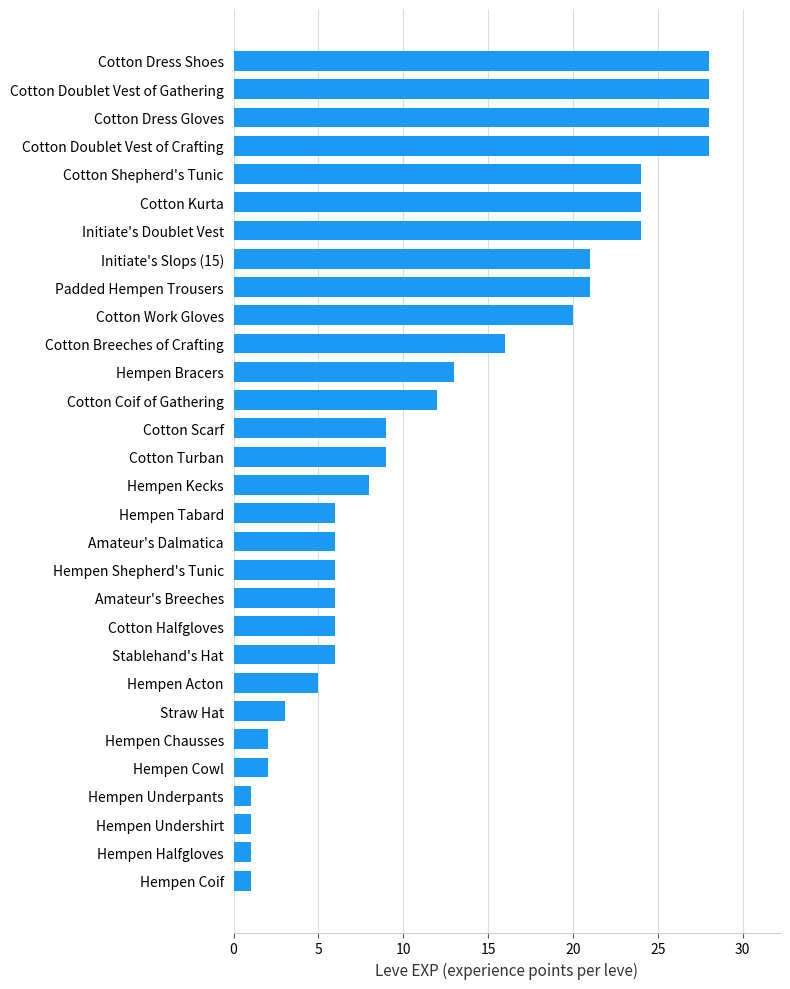

Reading top to bottom, what are all the values shown in this chart?

28	28	28	28	24	24	24	21	21	20	16	13	12	9	9	8	6	6	6	6	6	6	5	3	2	2	1	1	1	1